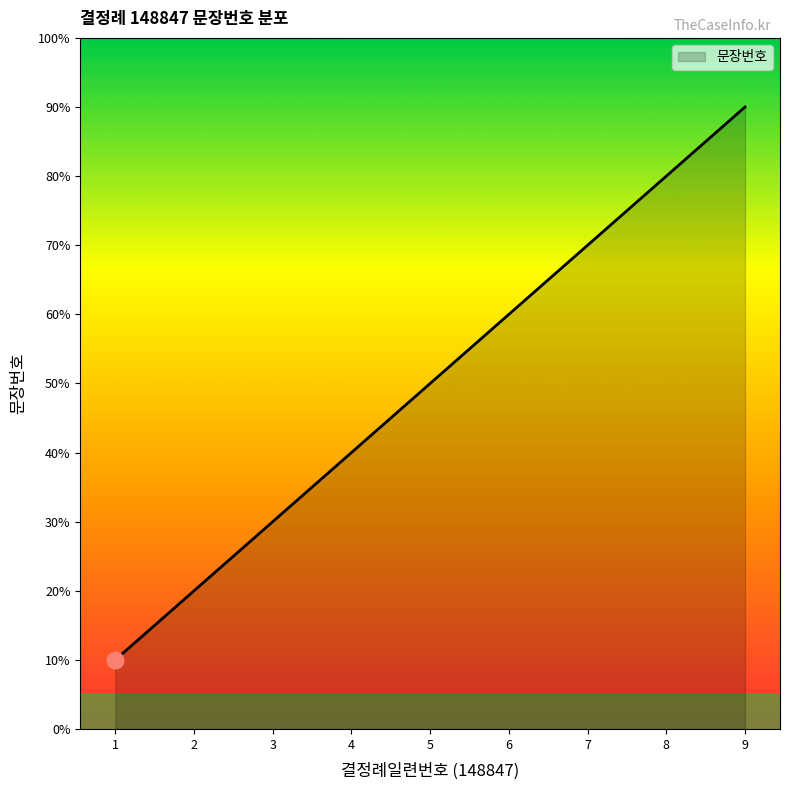

Count the values in the range 3 to 7.

5